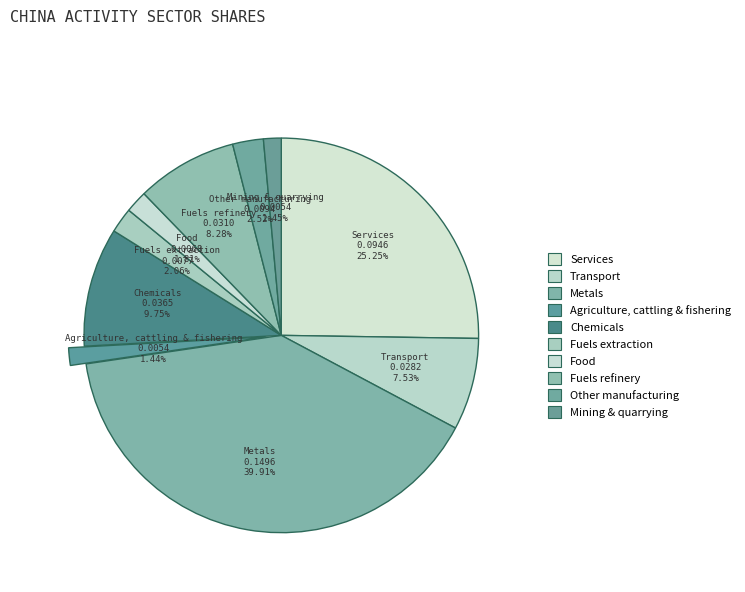

True or false: Mining & quarrying accounts for 1% of the total.

True